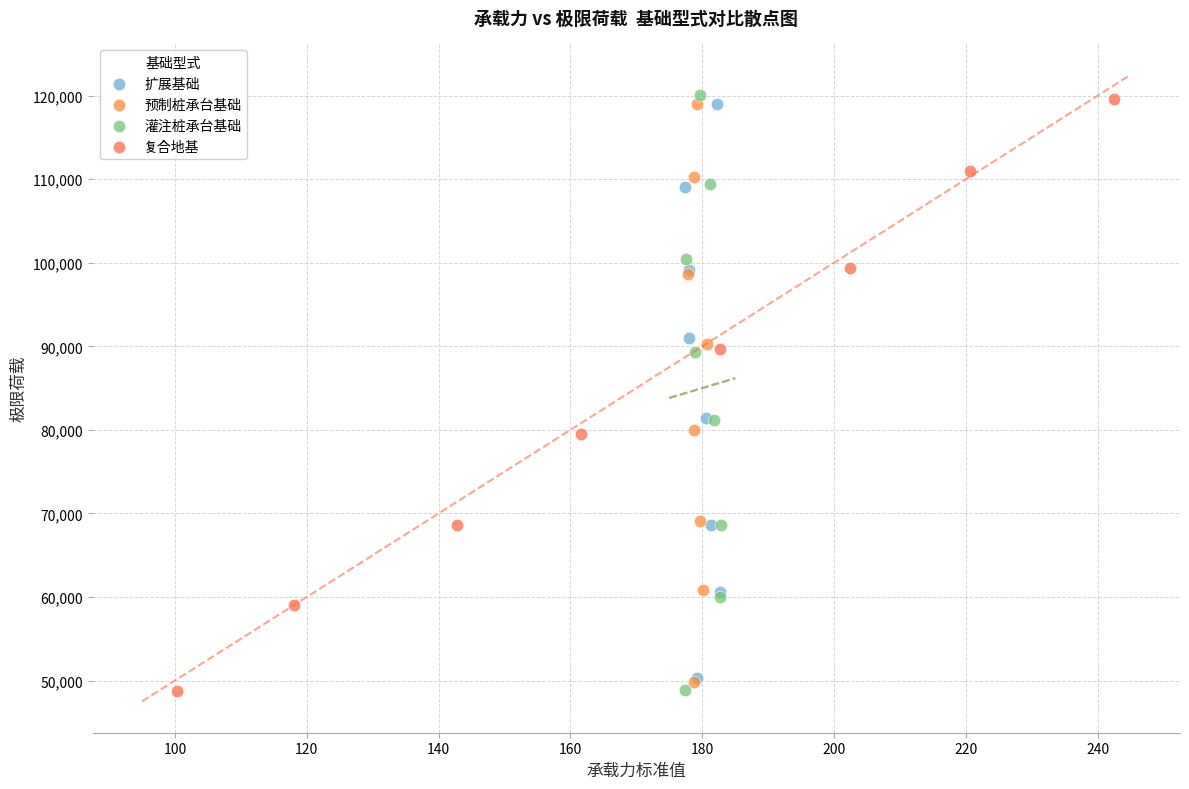

Which series has the widest spread of Y values?

灌注桩承台基础